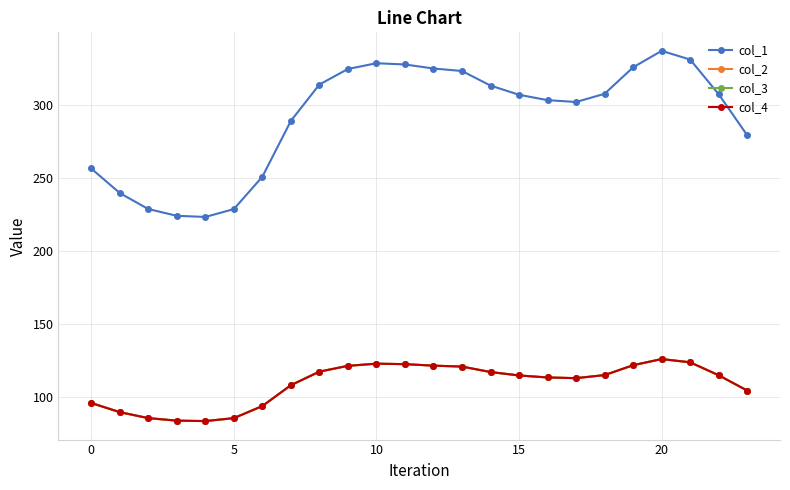

Does the chart have visible grid lines?

Yes